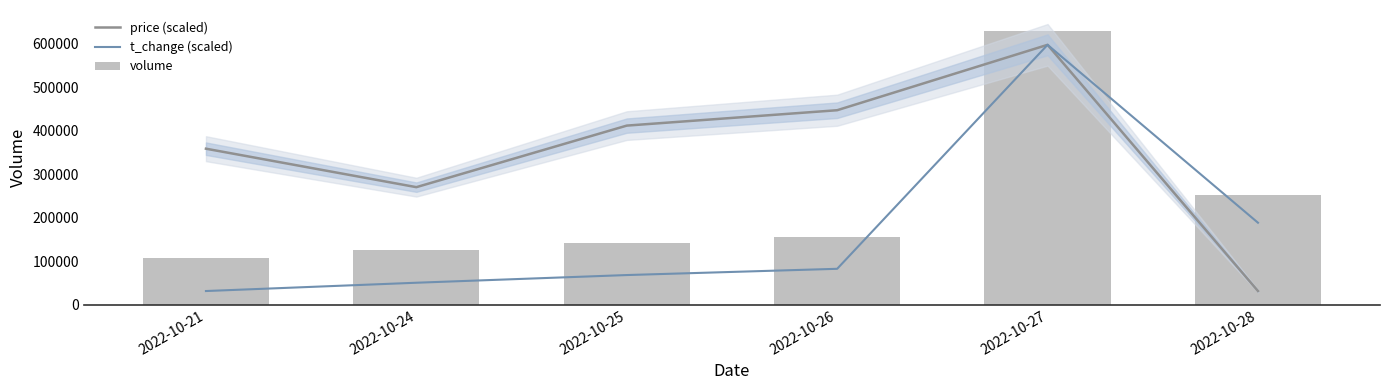

True or false: price (scaled) has a value of 447076.6 at 2022-10-26.

True